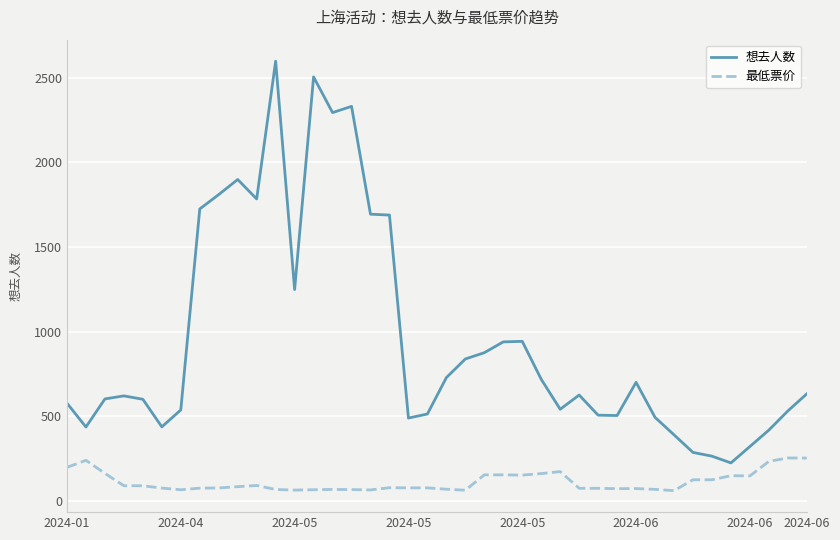

Rank the series by their maximum value, from lowest to highest.

最低票价, 想去人数